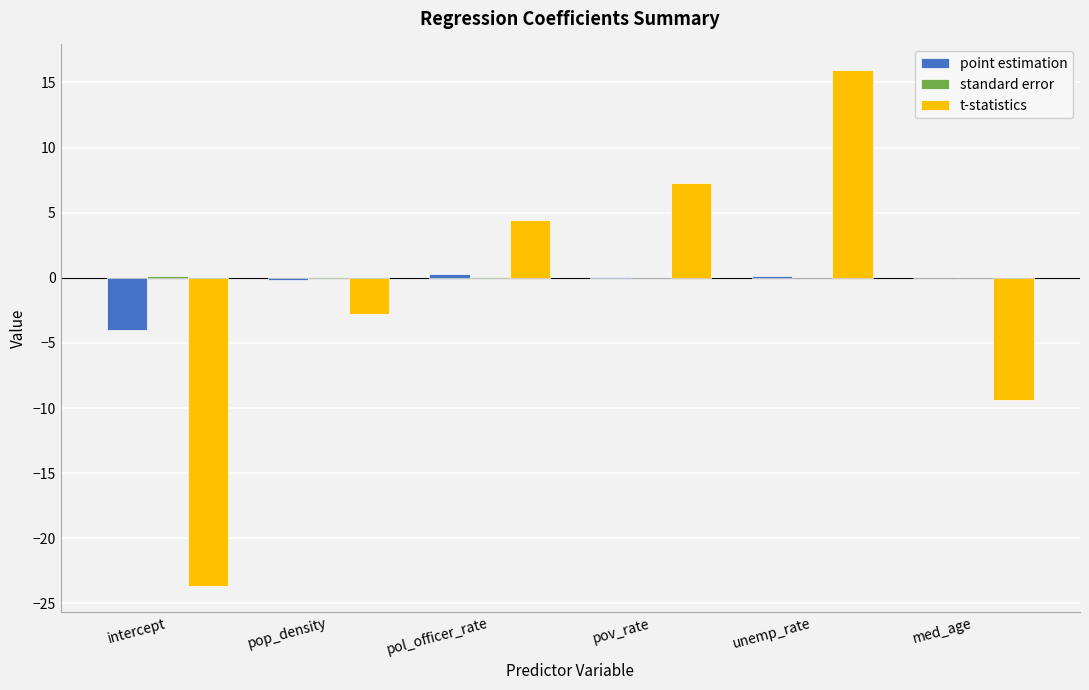

At which category does the chart reach its peak across all series?

unemp_rate